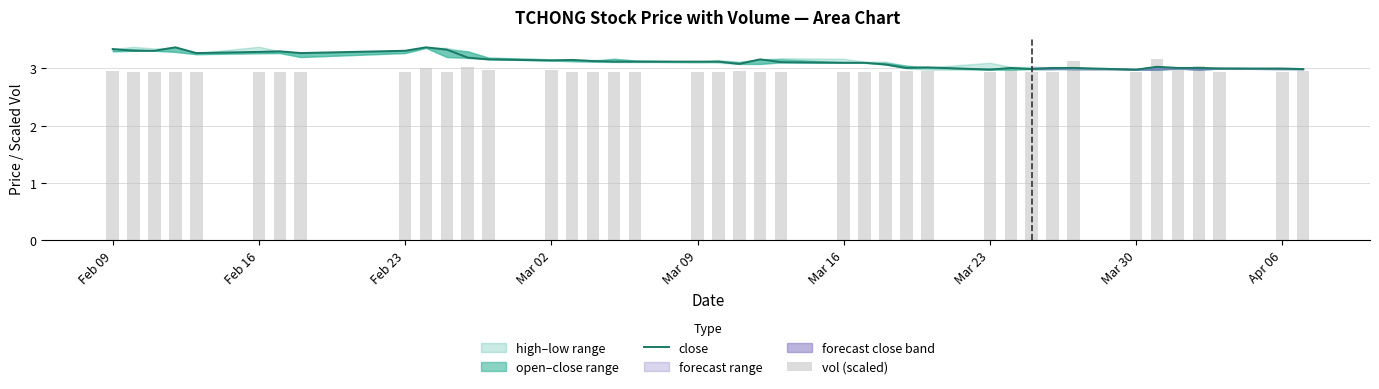

What is the difference between the second highest and minimum values in the vol (scaled) series?

0.2